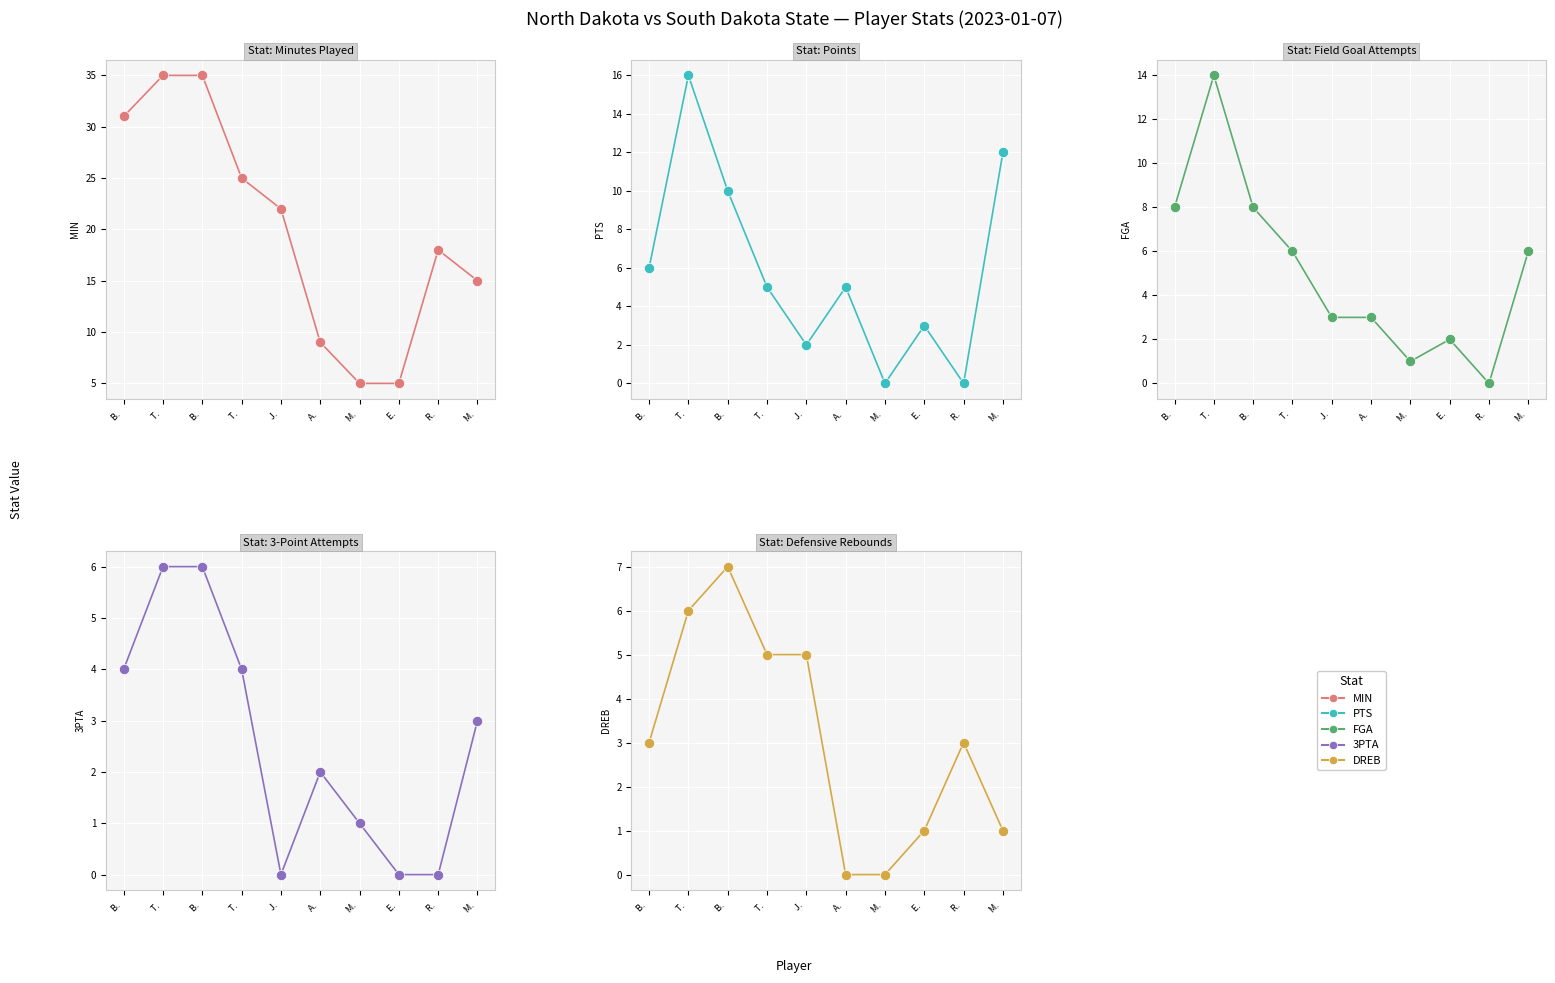

Which series reaches the maximum Y coordinate?

MIN